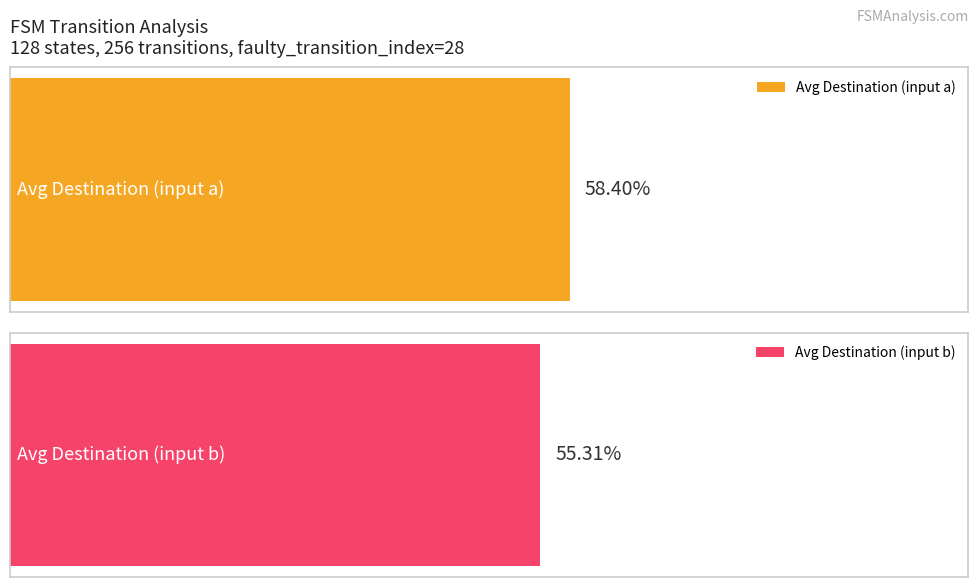

Which series has the widest spread of values?

input_b_dest